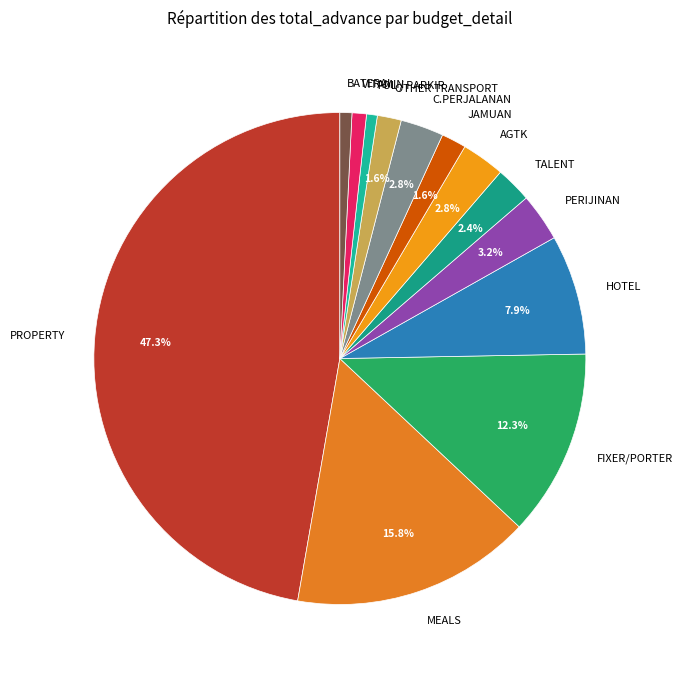

What is the ratio of the value at JAMUAN to the value at OTHER TRANSPORT?

1.0